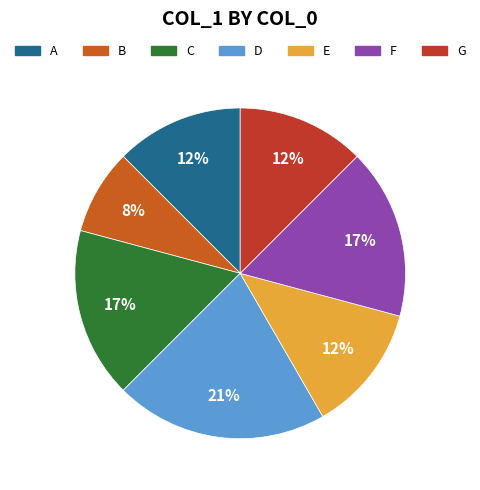

Is it true that E is 12% of the pie?

True